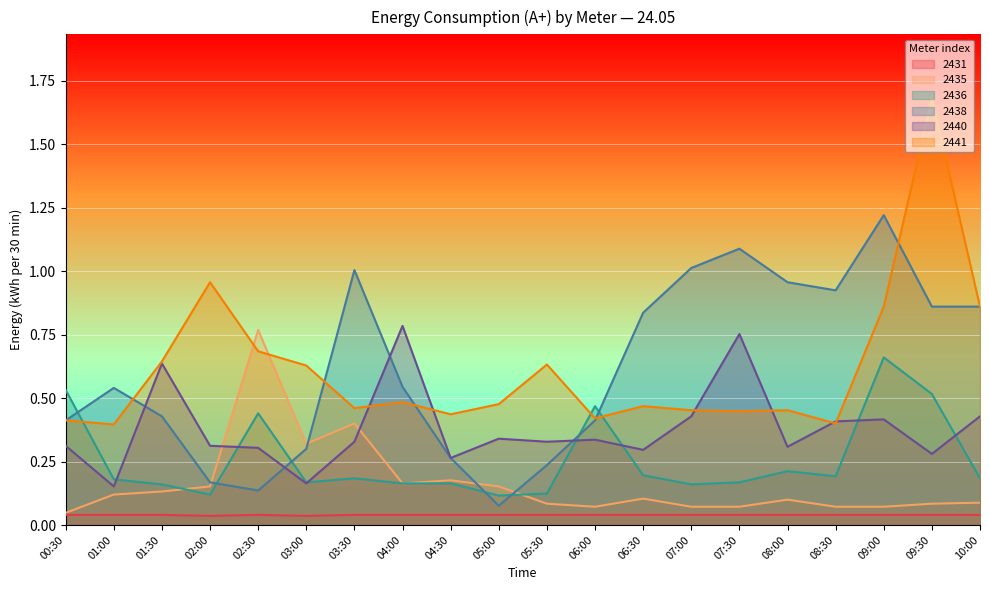

True or false: 2431 and 2440 cross at least once.

False